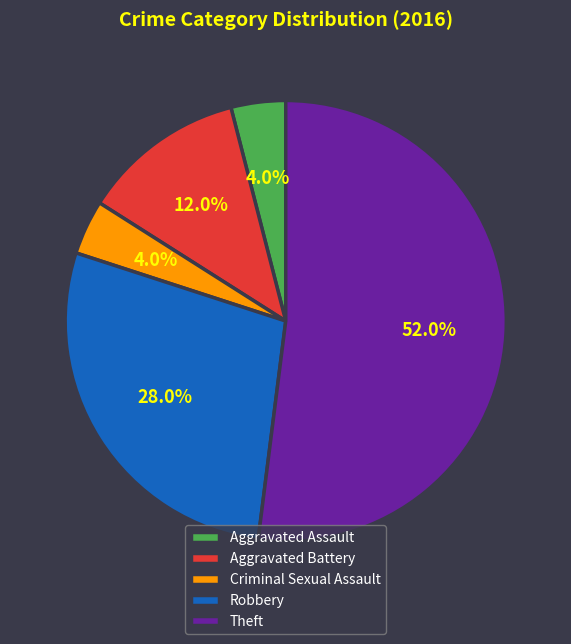

To the nearest percent, what percentage of the pie is Criminal Sexual Assault?

4%